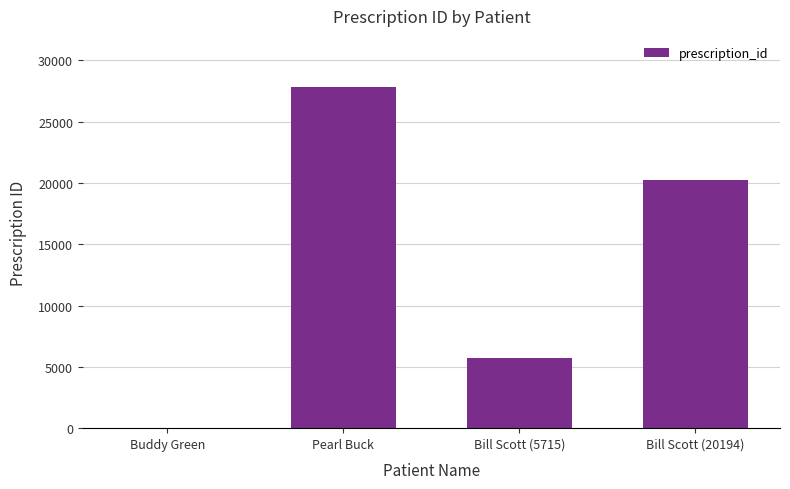

Does the chart contain stacked bars?

No